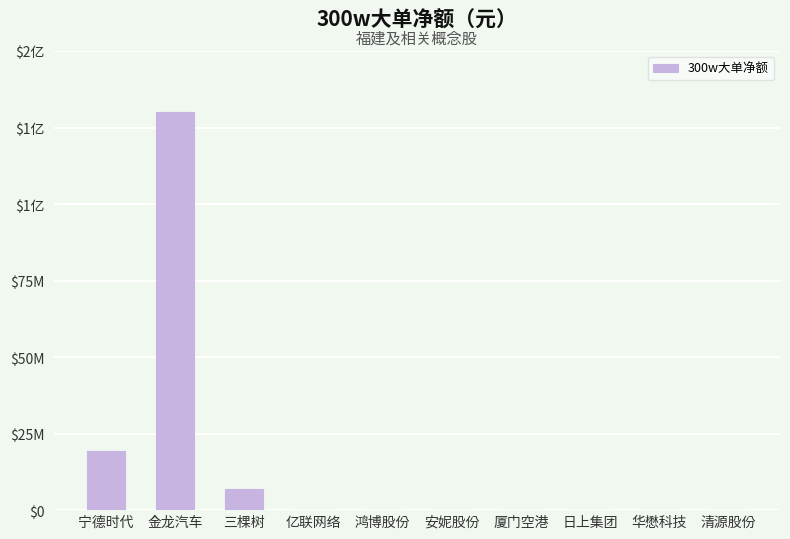

True or false: the data shows 130068971 at 金龙汽车.

True